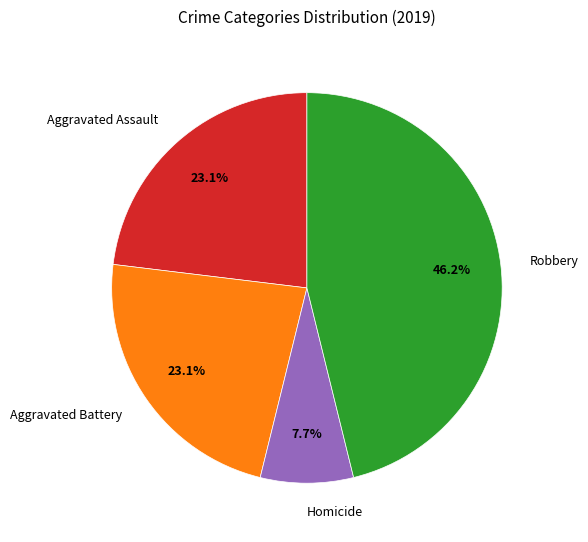

Does any single category account for the majority?

No